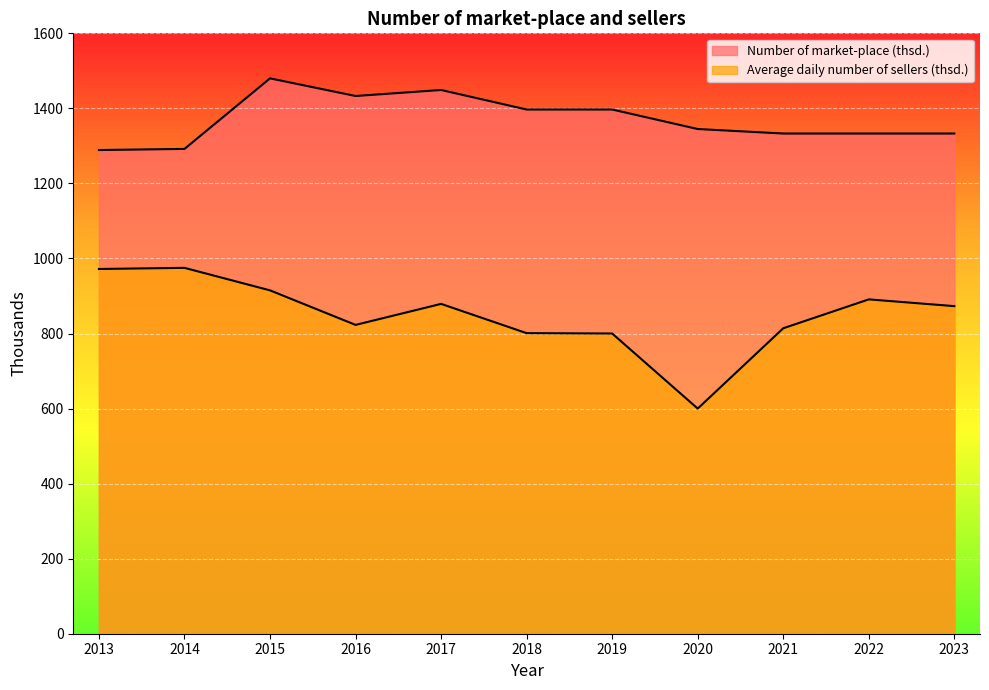

At which label does Average daily number of sellers (thsd.) first exceed 873?

2013